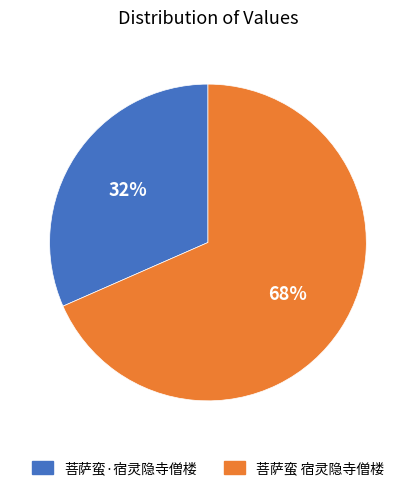

Which has a higher value, 菩萨蛮 宿灵隐寺僧楼 or 菩萨蛮·宿灵隐寺僧楼?

菩萨蛮 宿灵隐寺僧楼